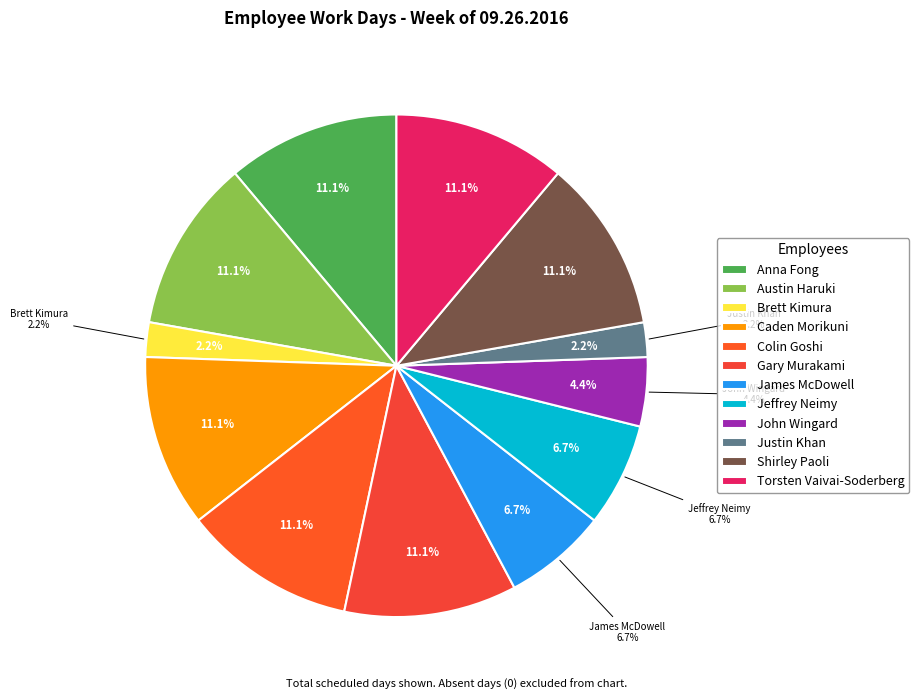

Is the sum of Torsten Vaivai-Soderberg and Brett Kimura greater than half?

No